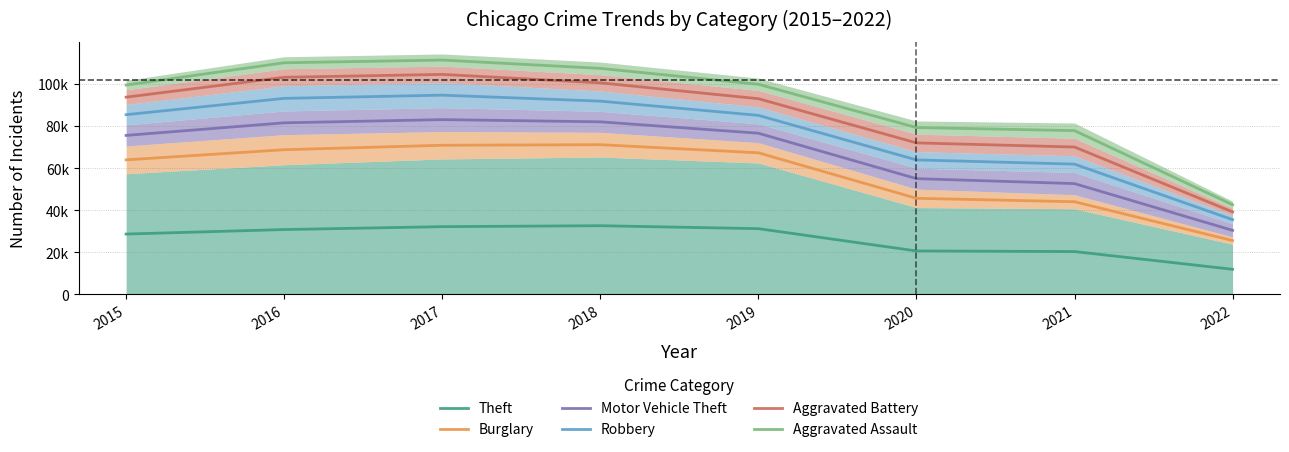

Where is the first local maximum for Motor Vehicle Theft?

2017